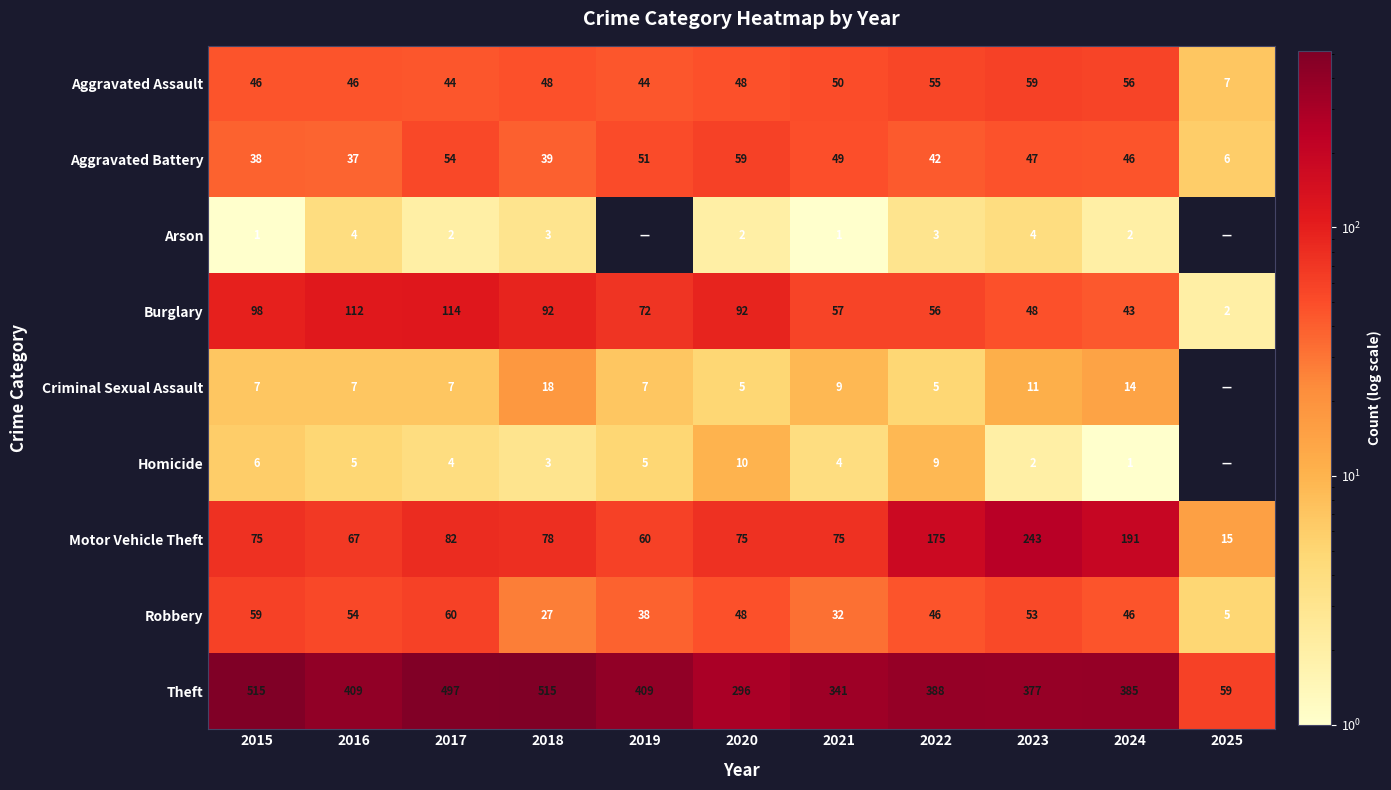

What is the average value of the Motor Vehicle Theft series?

103